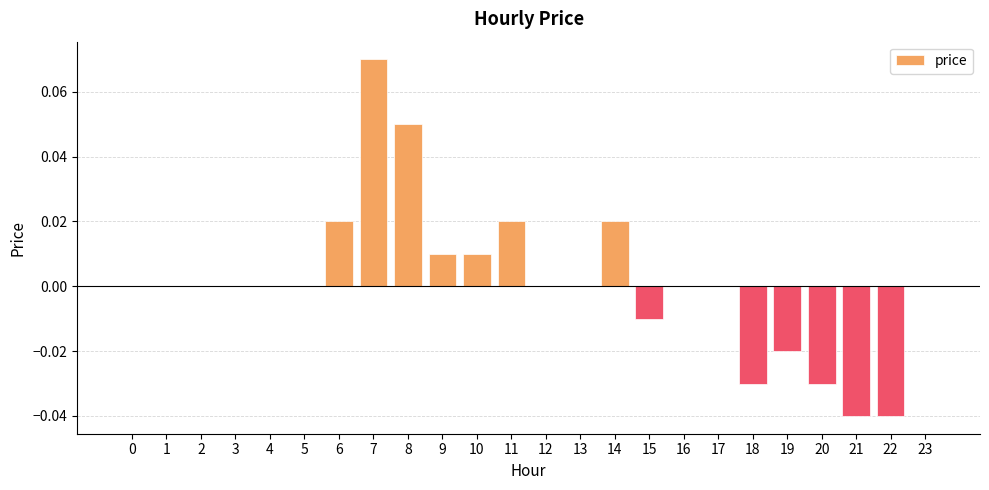

True or false: the data shows -0.0 at 15.

True